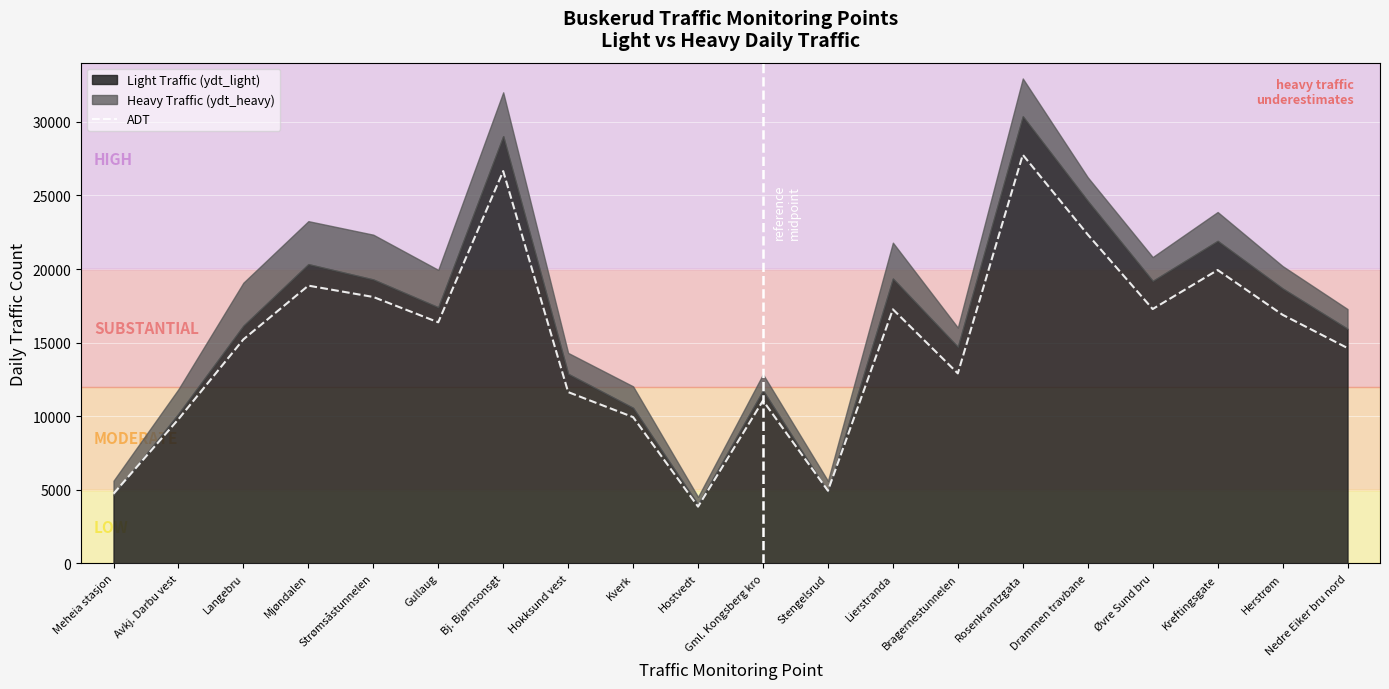

Reading left to right, extract all data points from this chart.

4740	9800	15220	18870	18100	16380	26650	11640	9940	3860	11060	4940	17260	12910	27760	22340	17280	19930	16890	14630